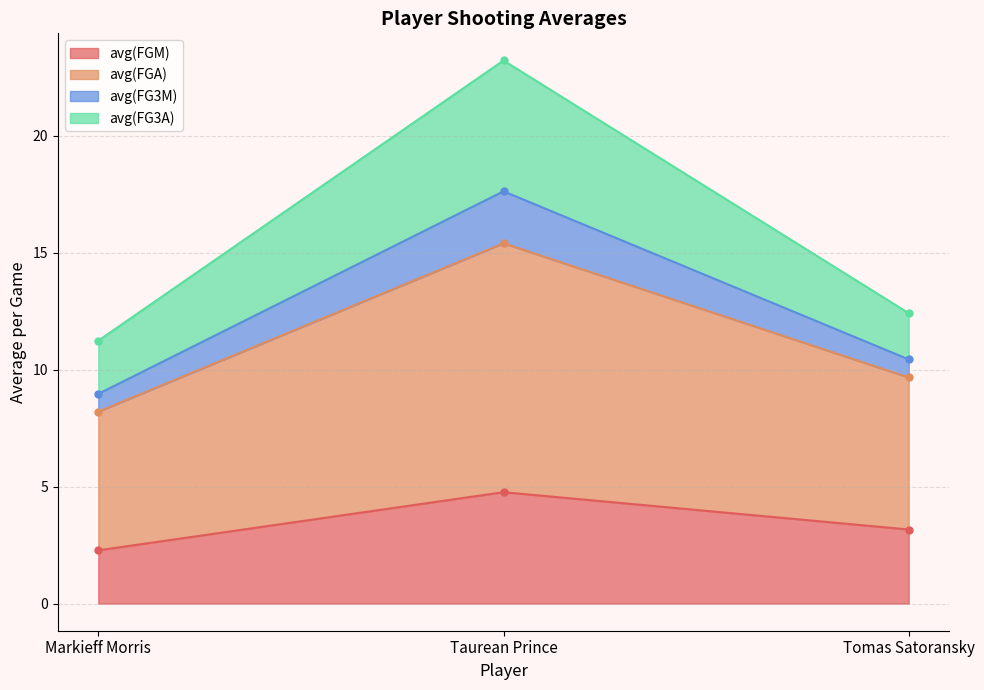

What is the minimum value shown in the chart?

2.3